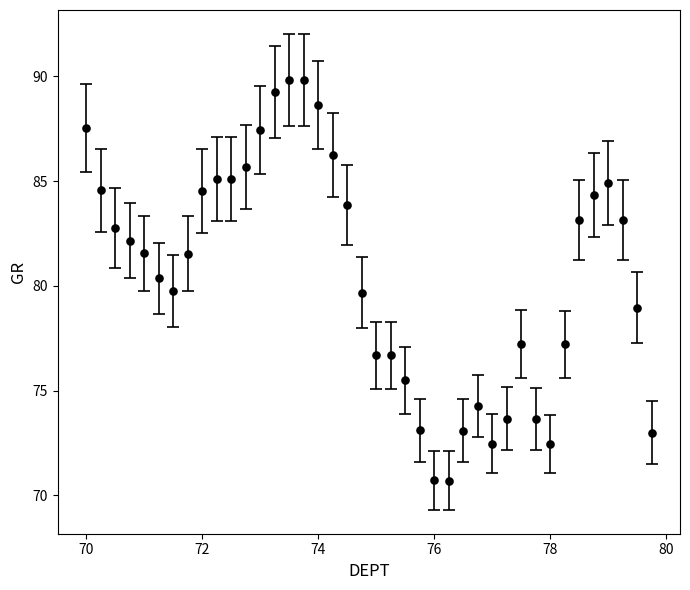

What is the greatest value displayed?

89.8